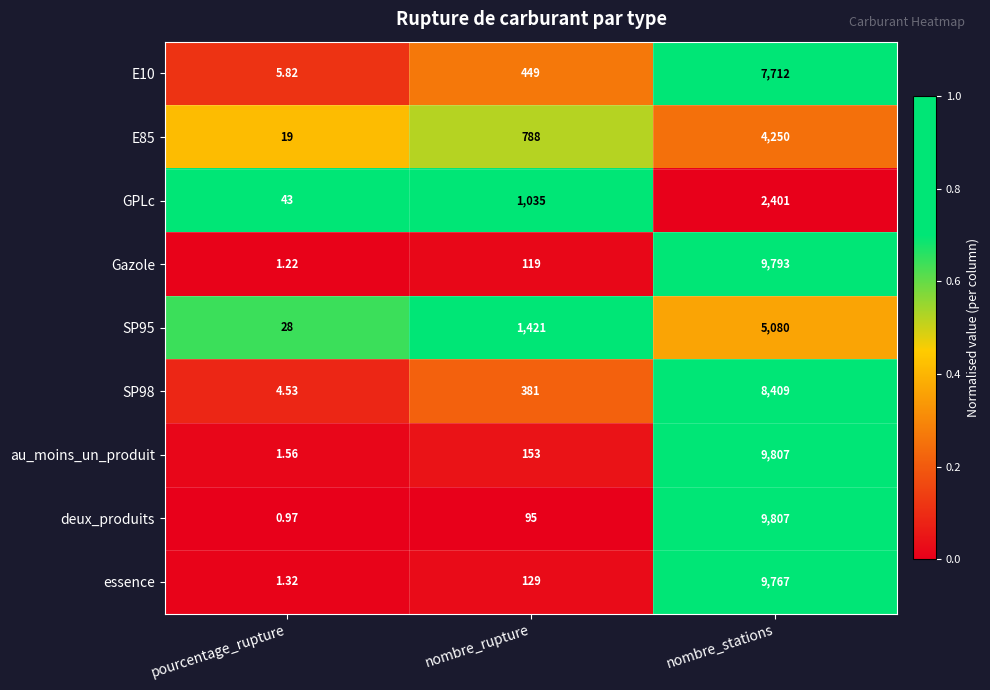

Is the value of essence at nombre_stations greater than the value of E85 at nombre_rupture?

Yes